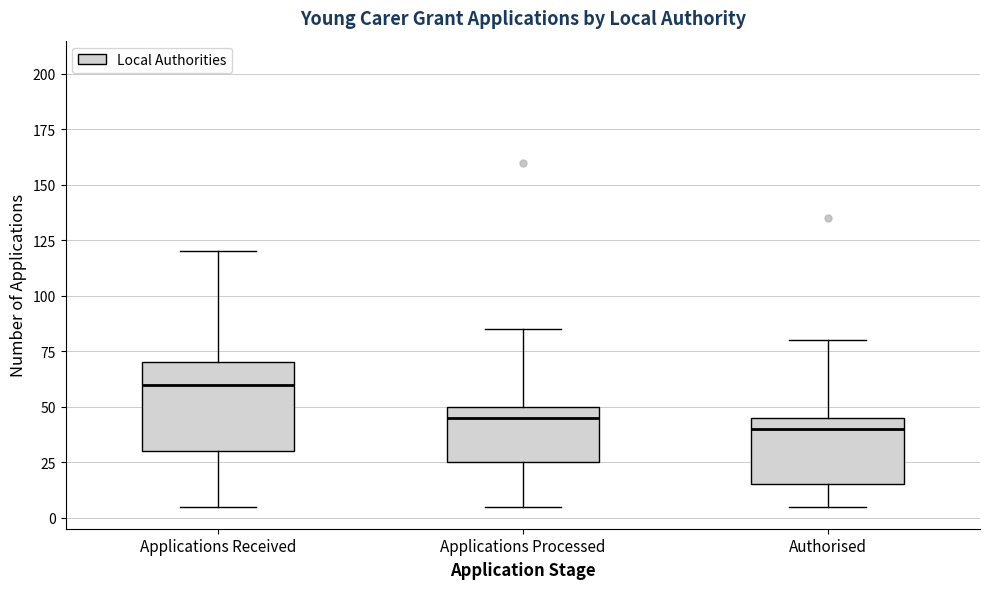

Reading left to right, read every box against the y-axis: the position of its median line, the range the box covers, and the ends of its whiskers. The values are not printed on the chart, so give them approximately, as read against the axis.

Applications Received: median 60, box 30 to 70, whiskers 5 to 120
Applications Processed: median 45, box 25 to 50, whiskers 5 to 85
Authorised: median 40, box 15 to 45, whiskers 5 to 80